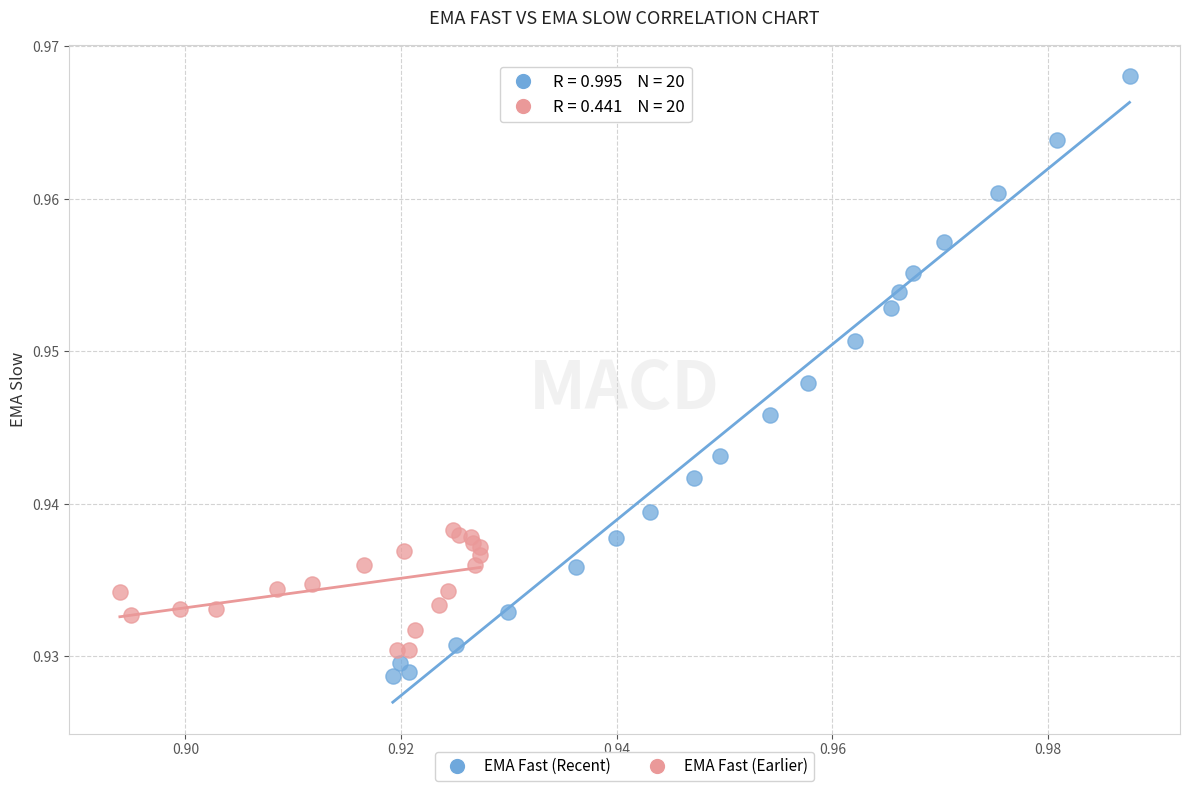

Which series has the largest Y range (max minus min)?

EMA Fast (Recent)